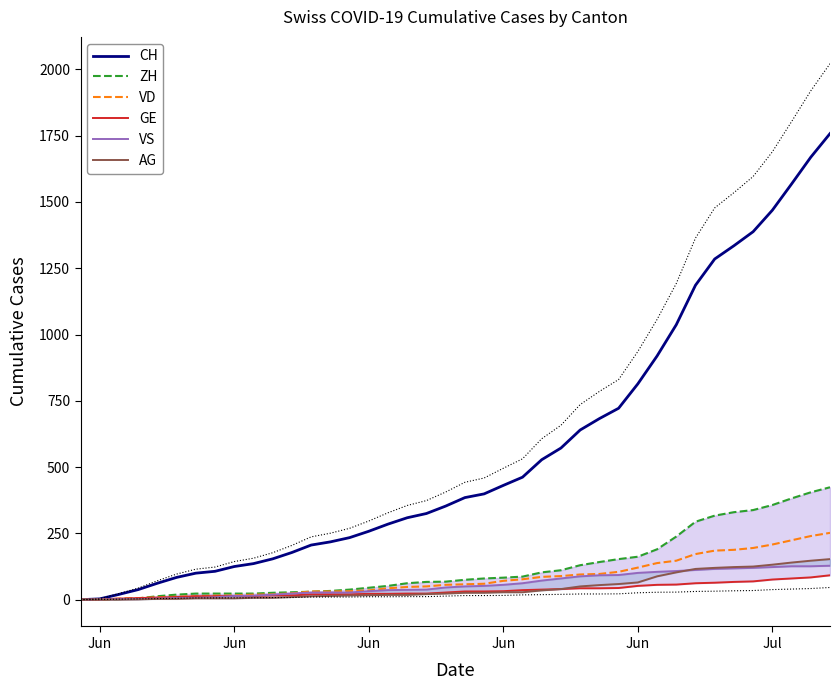

Is the value of VS at 16 greater than the value of AG at 13?

Yes